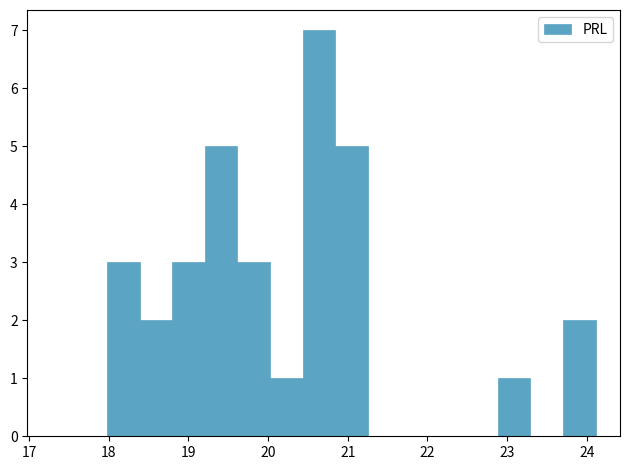

Over which range of the x-axis is the bar tallest?

20.4 to 20.8